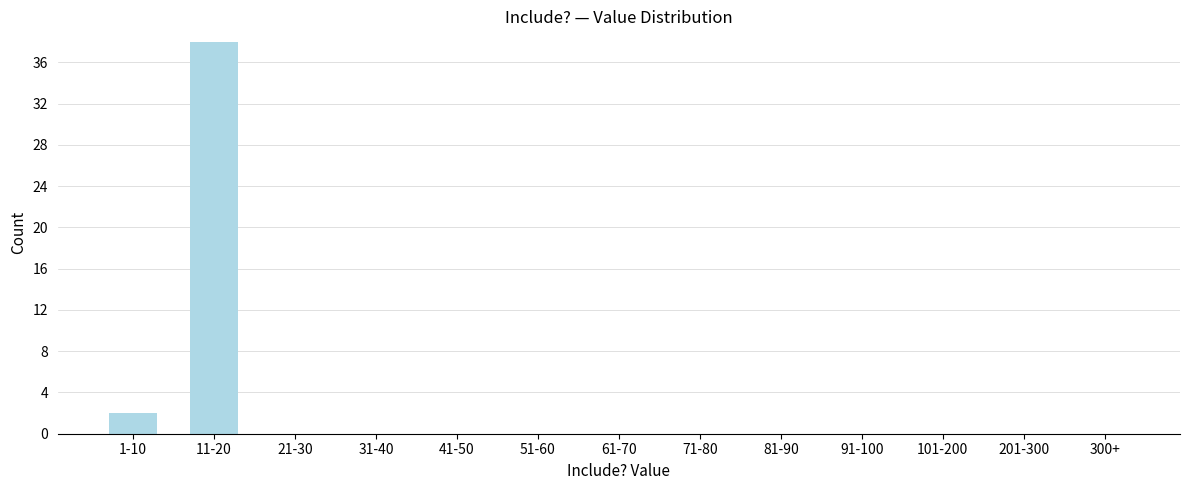

Reading left to right, extract all data points from this chart.

1-10=2	11-20=38	21-30=0	31-40=0	41-50=0	51-60=0	61-70=0	71-80=0	81-90=0	91-100=0	101-200=0	201-300=0	300+=0